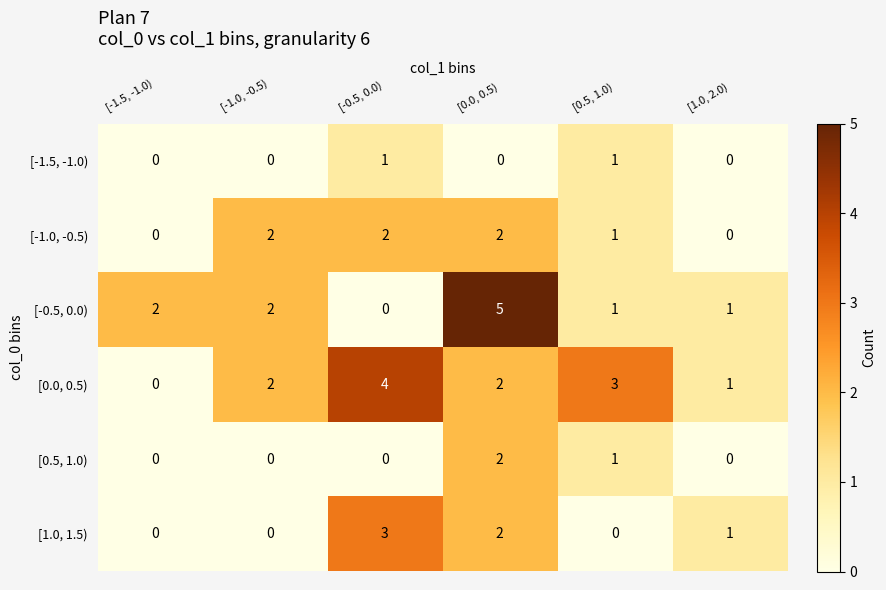

At which label does [0.0, 0.5) reach its peak?

[-0.5, 0.0)